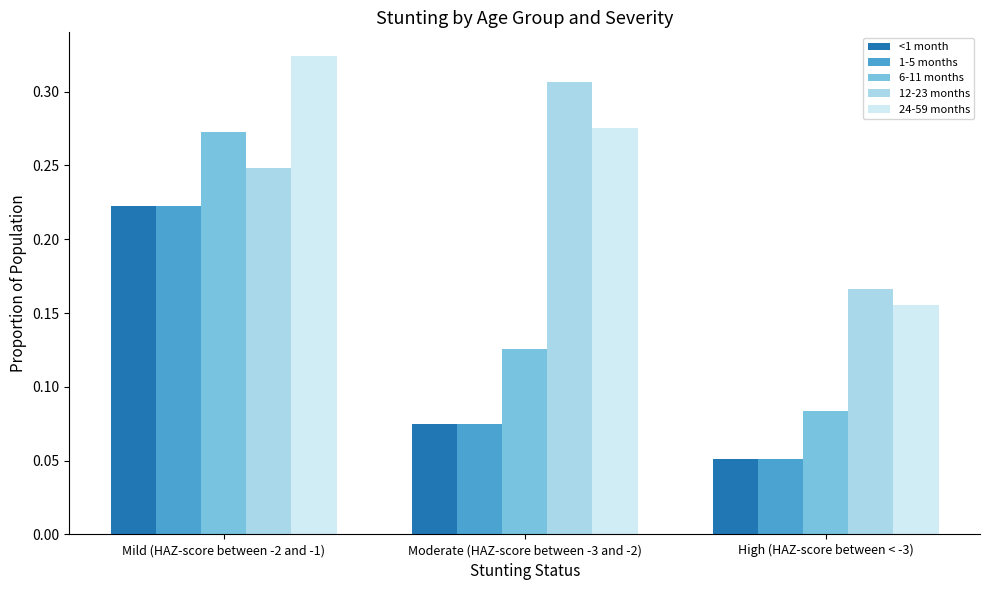

Which label corresponds to the largest value in the chart?

Mild (HAZ-score between -2 and -1)